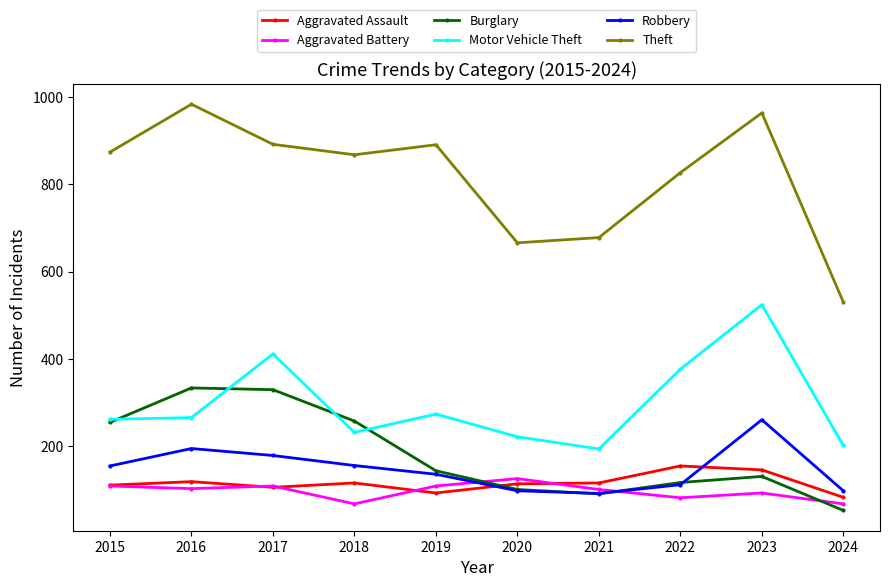

Which series ends up on top after the final intersection of Burglary and Aggravated Assault?

Aggravated Assault